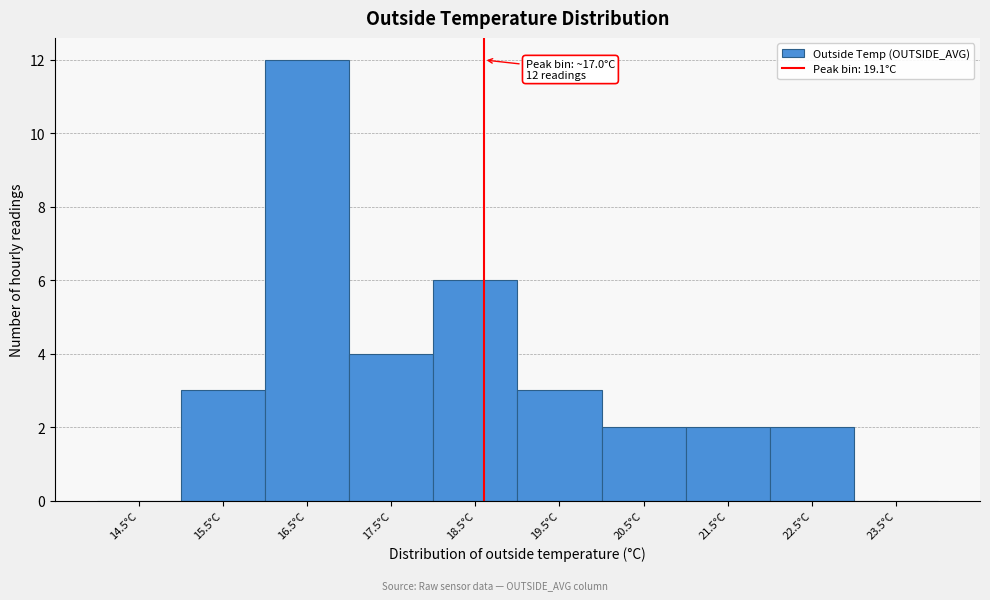

Reading left to right, transcribe all the data shown in this chart.

14.5°C=0	15.5°C=3	16.5°C=12	17.5°C=4	18.5°C=6	19.5°C=3	20.5°C=2	21.5°C=2	22.5°C=2	23.5°C=0